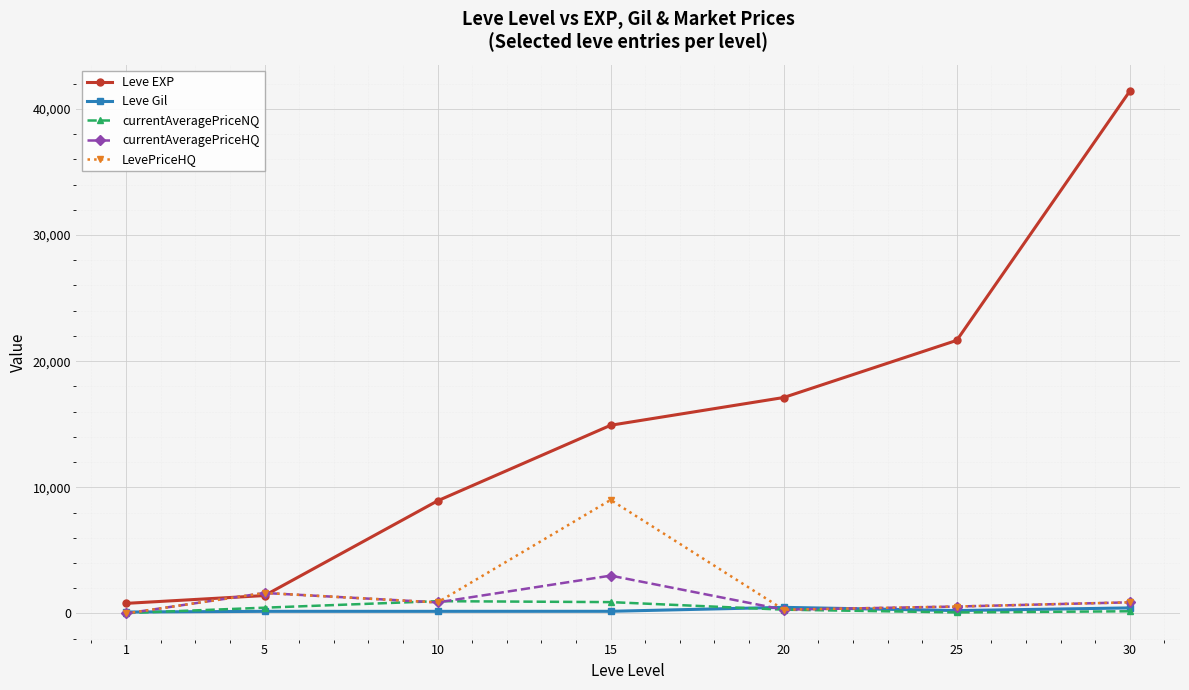

True or false: Leve EXP and Leve Gil cross at least once.

False